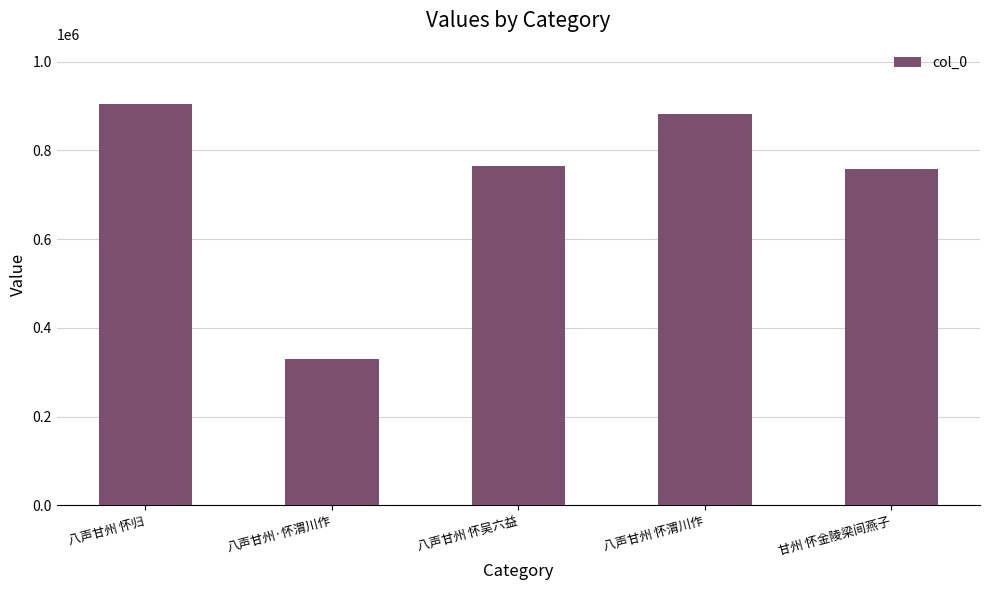

What is the smallest value displayed?

329526